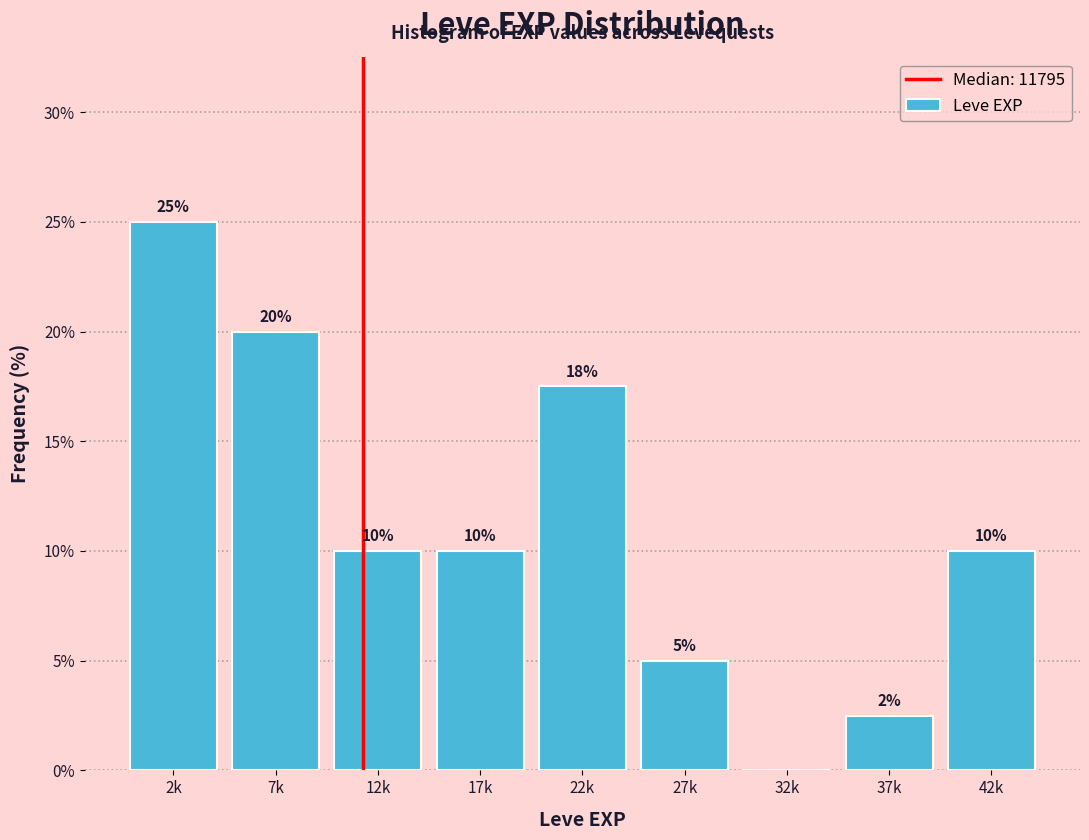

Which category has the highest value across all series?

2k